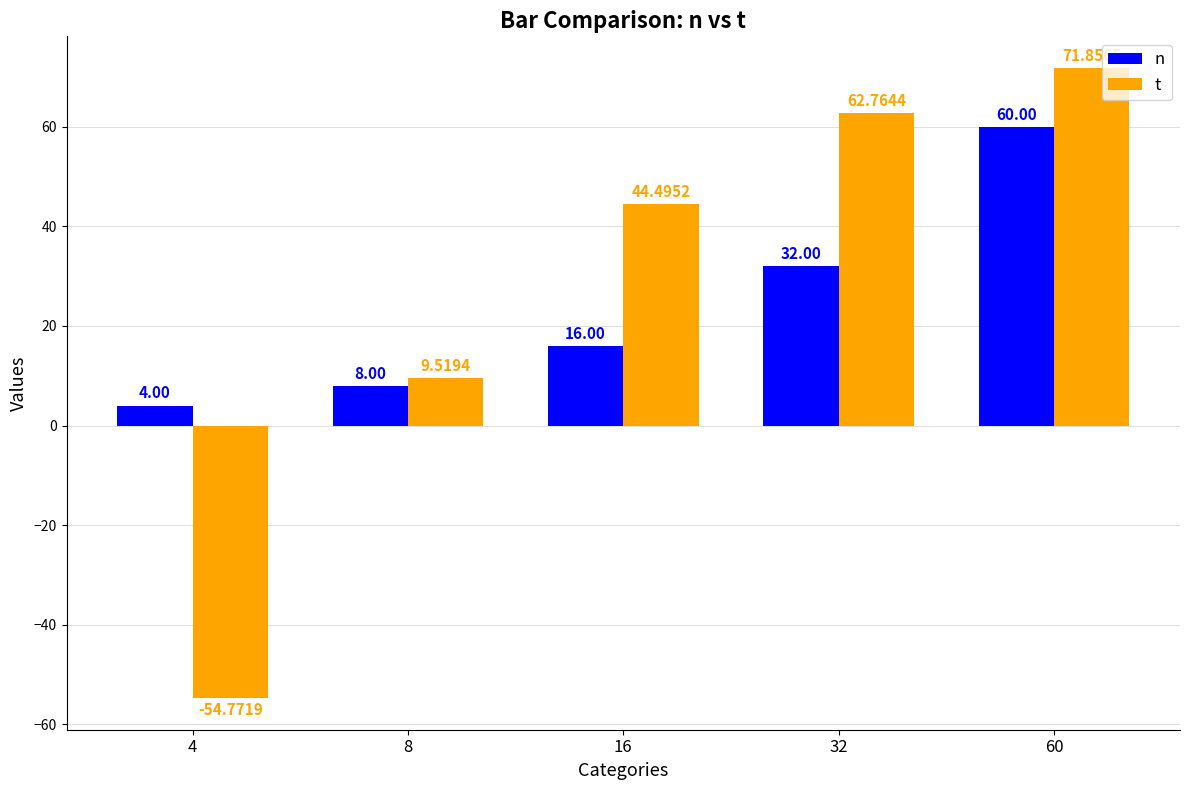

Does the chart contain any negative values?

Yes